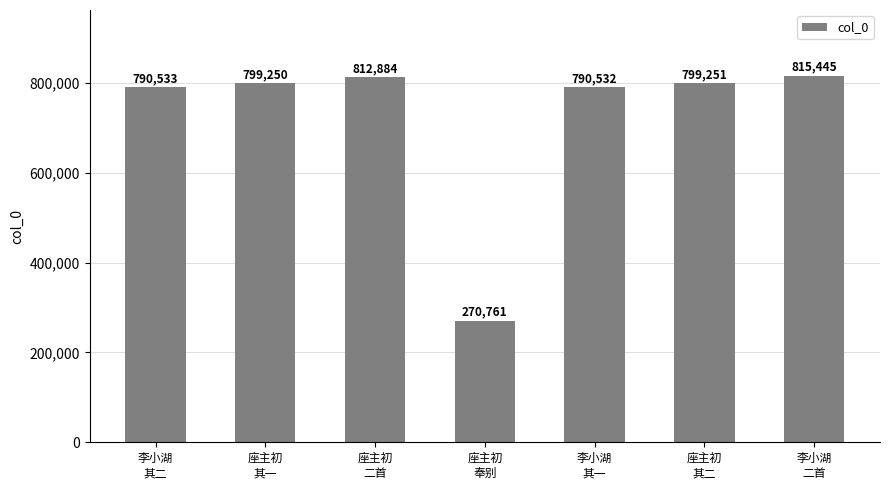

What value does the data have at 李小湖
其二, to the nearest 100?

790500